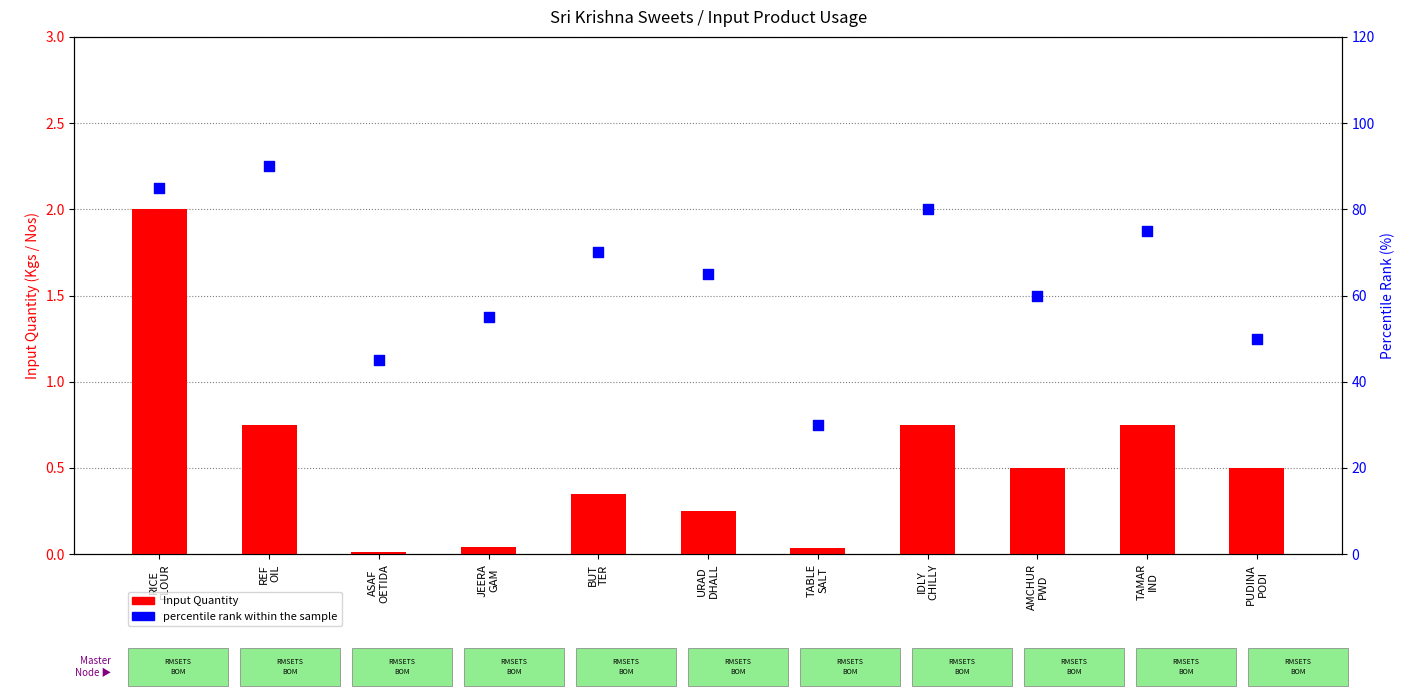

Which series contains the highest Y value?

percentile rank within the sample